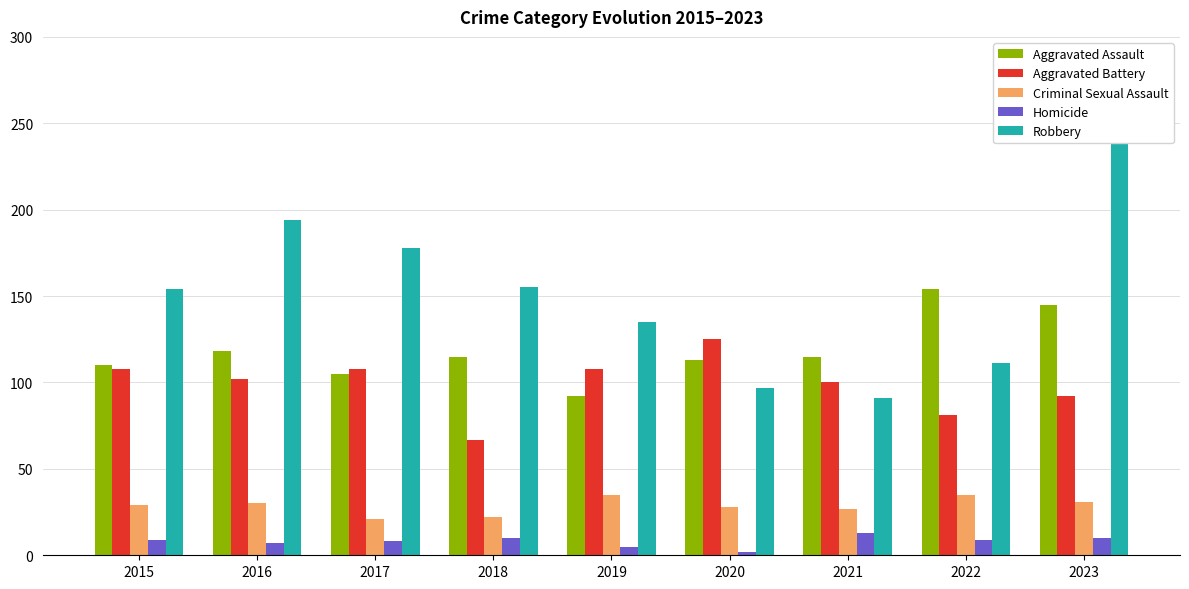

The Robbery series shows 43 at 2017. True or false?

False